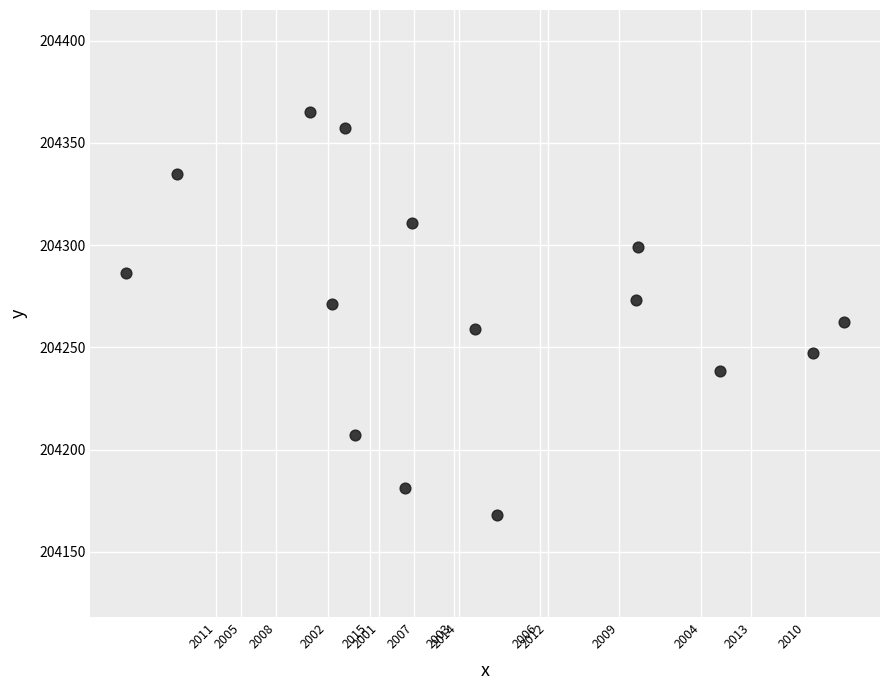

What is the range of Y values (max minus min)?

196.8